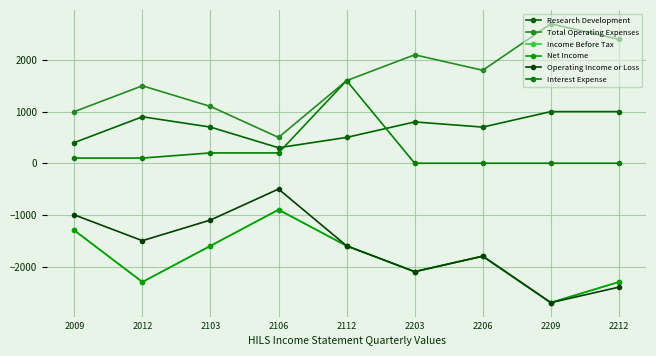

At which label does Operating Income or Loss reach its peak?

2106